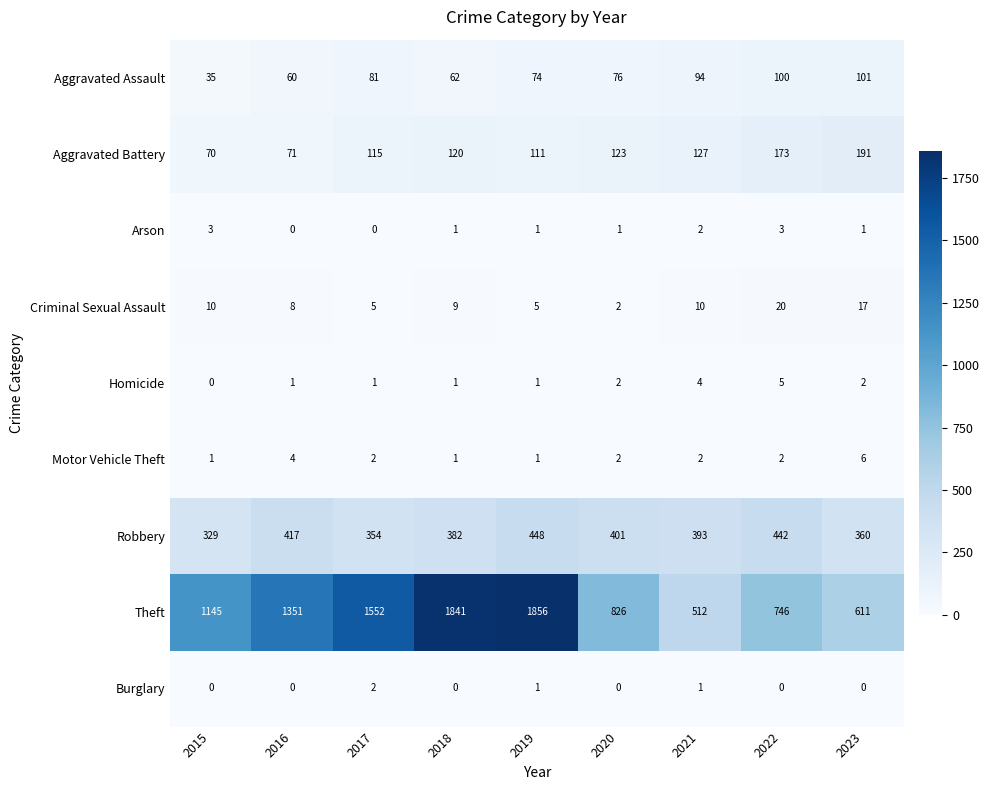

At how many categories does at least one series exceed 1581?

2